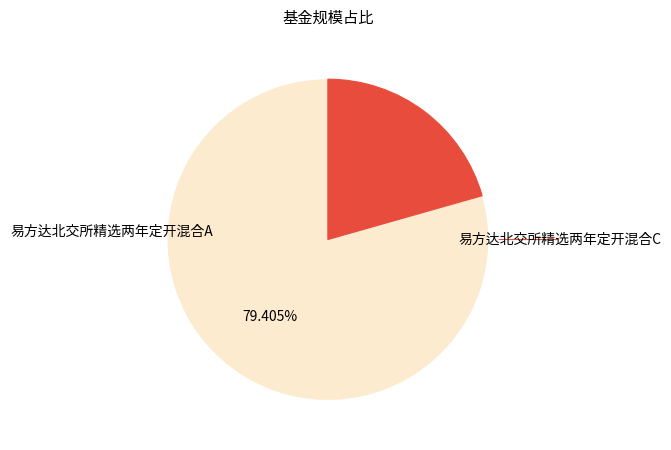

Count the number of slices in the pie.

2